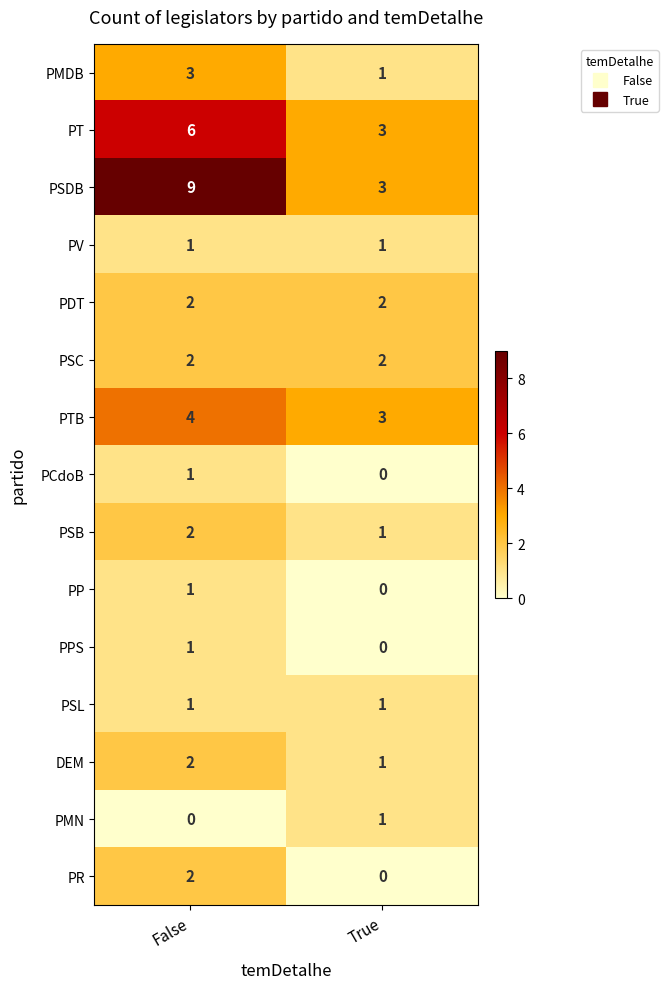

Which series has the largest range (max minus min)?

PSDB